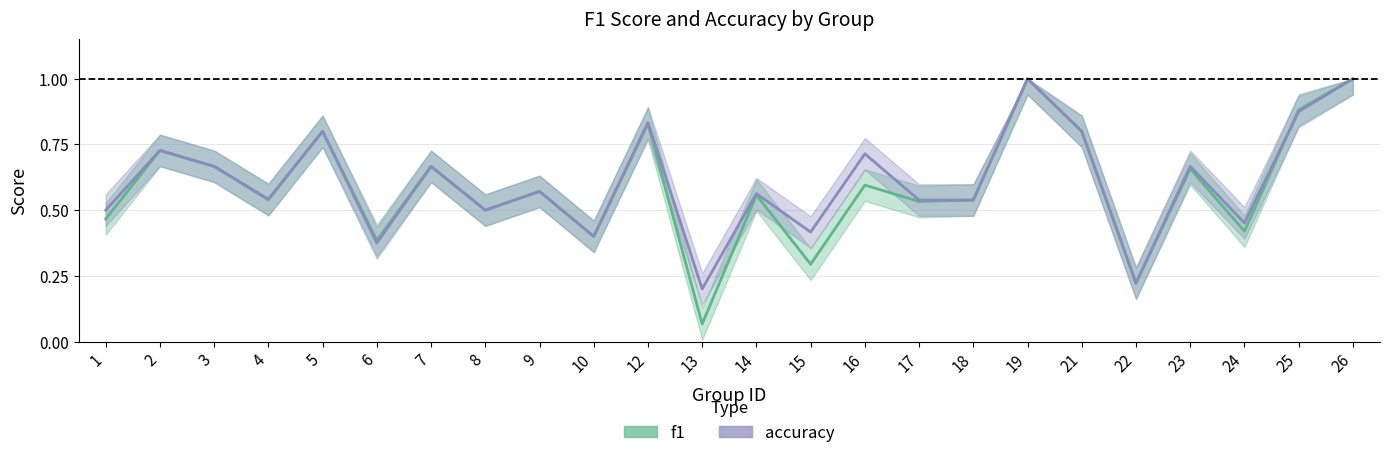

Which category has the highest value in the accuracy series?

19